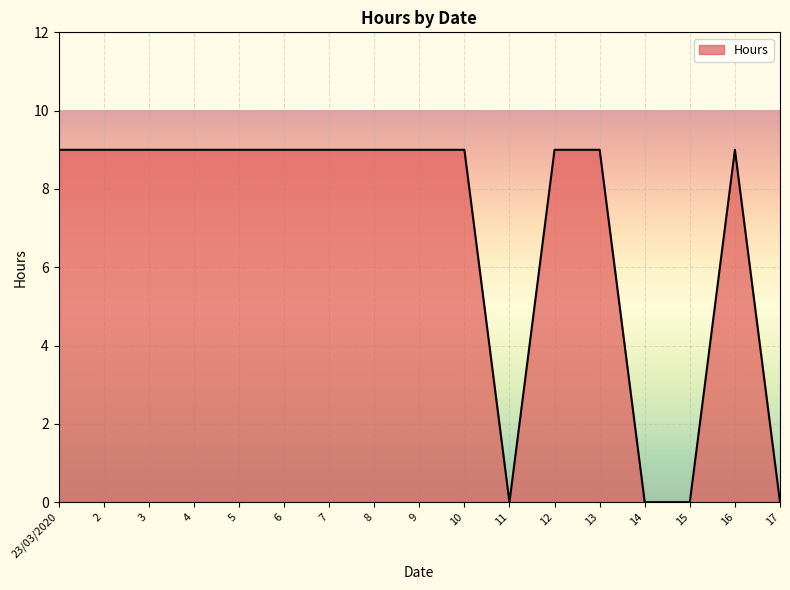

Does the chart have visible grid lines?

Yes